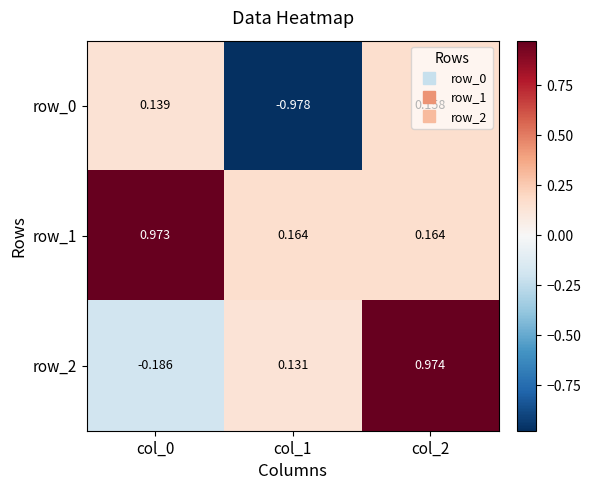

Is the value of row_0 at col_0 greater than the value of row_2 at col_0?

Yes